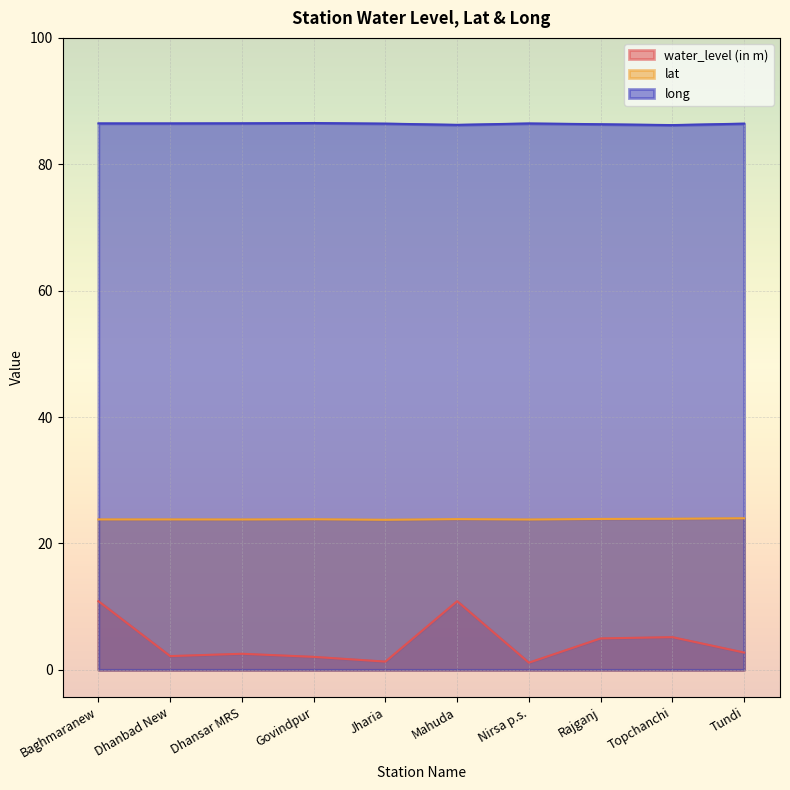

What are all the series names shown in the legend?

water_level (in m), lat, long